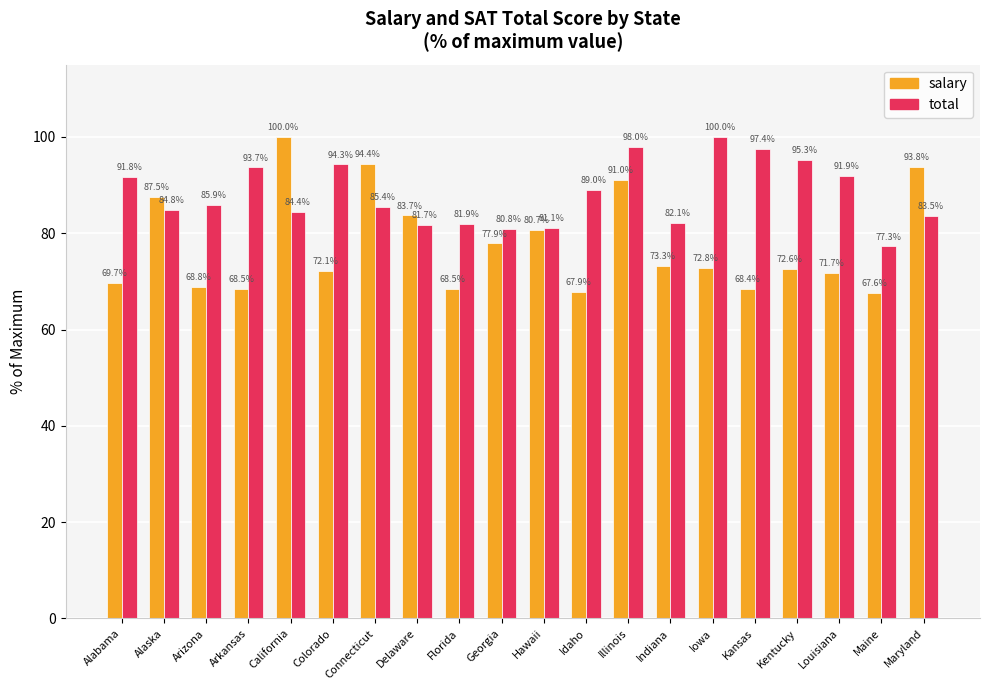

Reading right to left, transcribe all the data shown in this chart.

salary: Maryland=93.8	Maine=67.6	Louisiana=71.7	Kentucky=72.6	Kansas=68.4	Iowa=72.8	Indiana=73.3	Illinois=91.0	Idaho=67.9	Hawaii=80.7	Georgia=77.9	Florida=68.5	Delaware=83.7	Connecticut=94.4	Colorado=72.1	California=100.0	Arkansas=68.5	Arizona=68.8	Alaska=87.5	Alabama=69.7
total: Maryland=83.5	Maine=77.3	Louisiana=91.9	Kentucky=95.3	Kansas=97.4	Iowa=100.0	Indiana=82.1	Illinois=98.0	Idaho=89.0	Hawaii=81.1	Georgia=80.8	Florida=81.9	Delaware=81.7	Connecticut=85.4	Colorado=94.3	California=84.4	Arkansas=93.7	Arizona=85.9	Alaska=84.8	Alabama=91.8